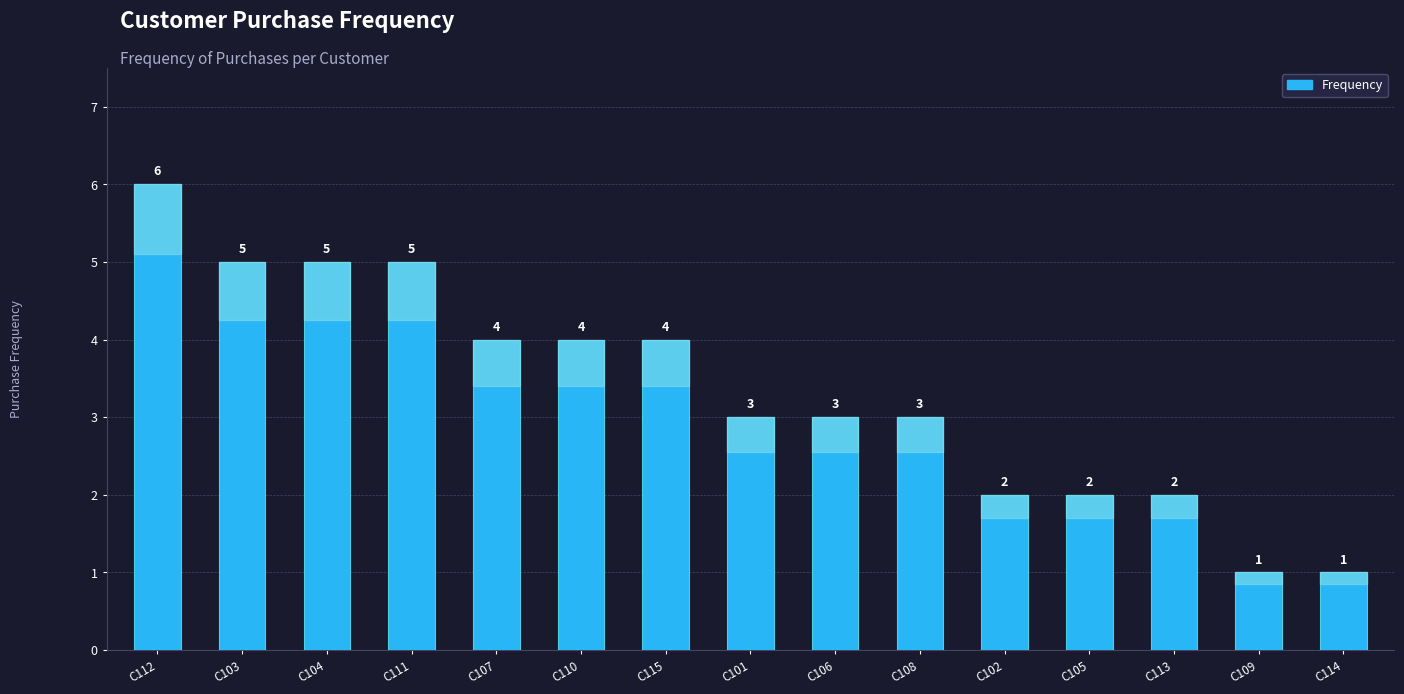

What is the value of the 8th bar from the left?

3